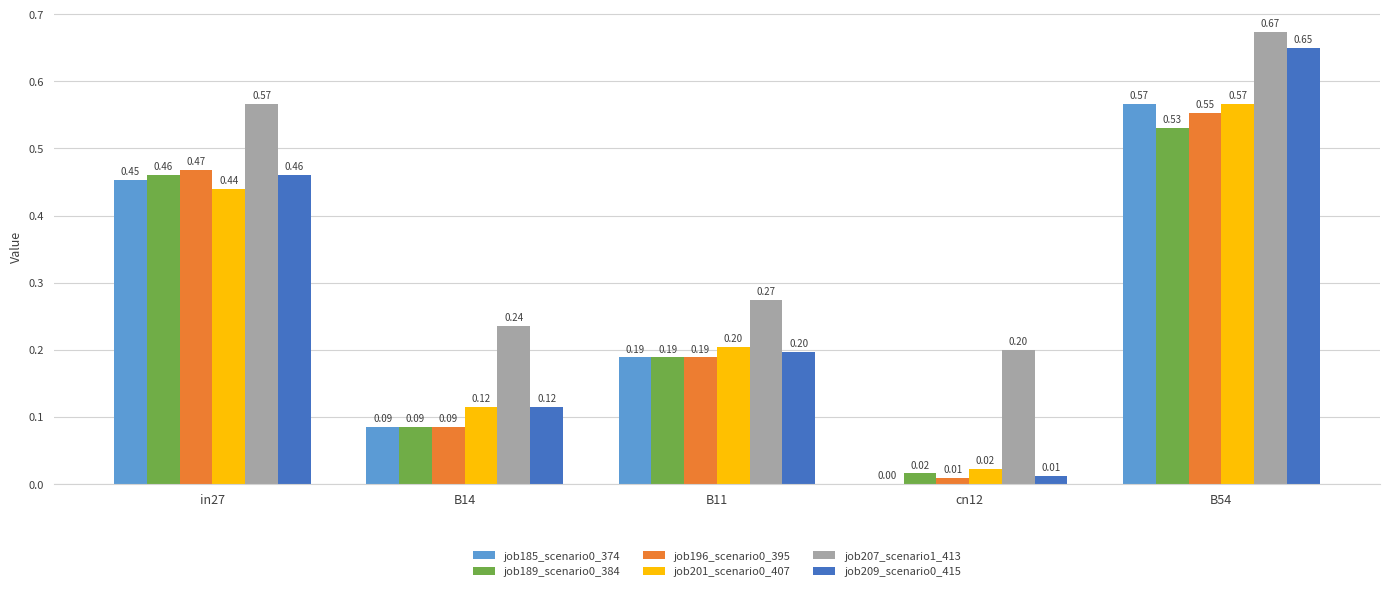

Is the value of job207_scenario1_413 at in27 greater than the value of job189_scenario0_384 at B11?

Yes